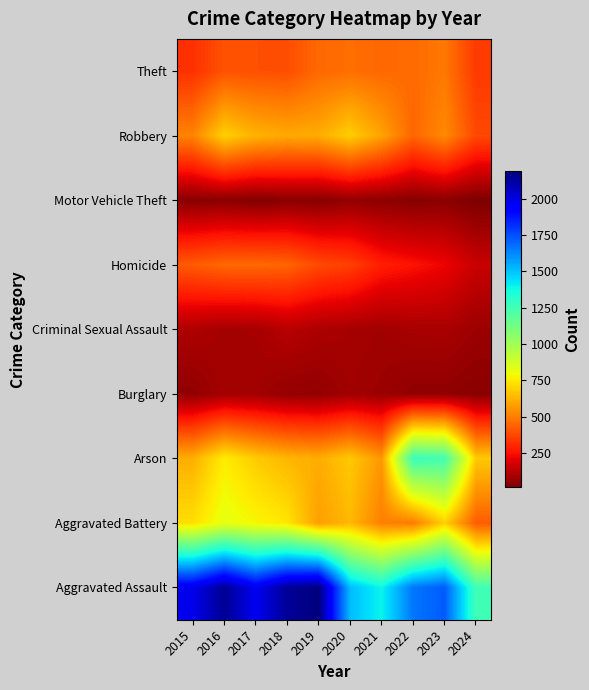

At which category does the chart reach its peak across all series?

2019